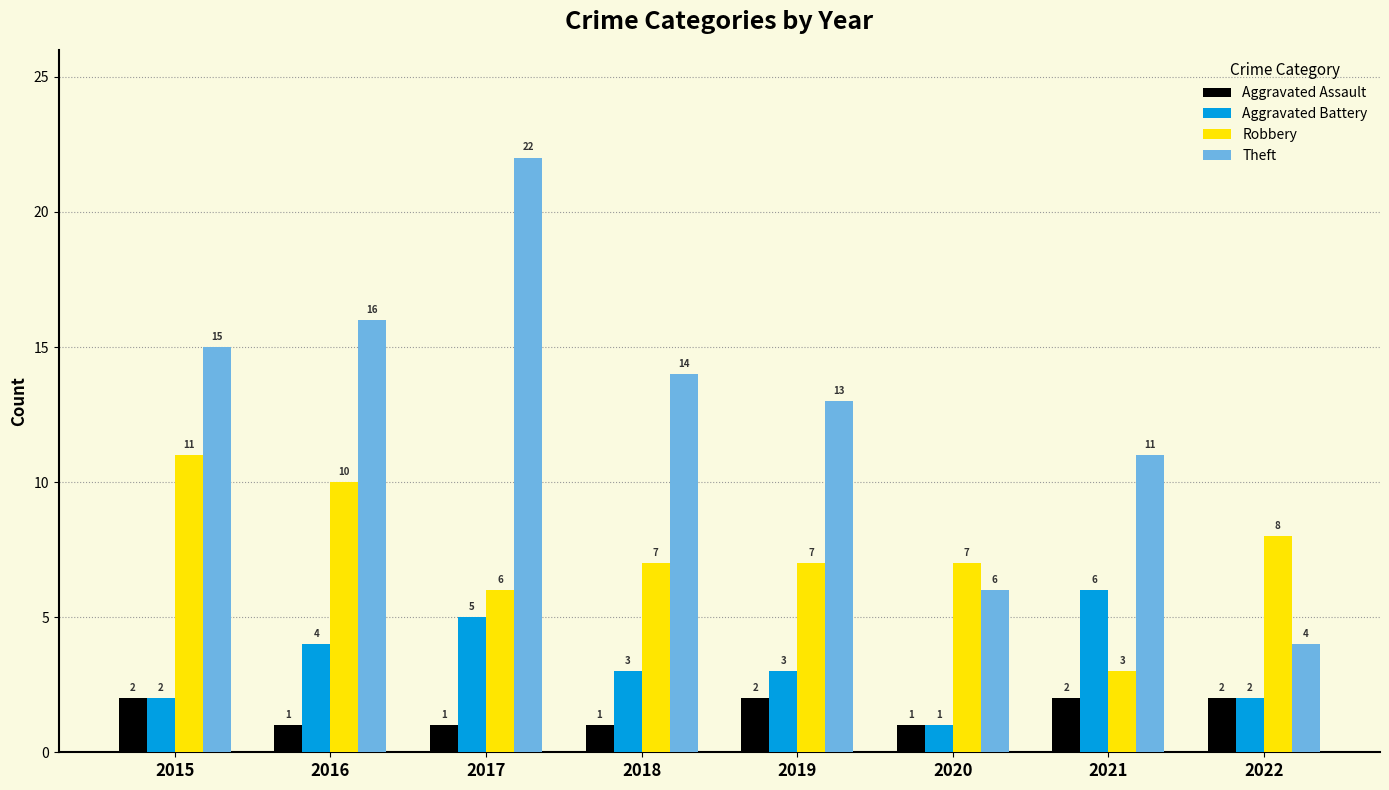

What is the difference between the highest and lowest values at 2016?

15